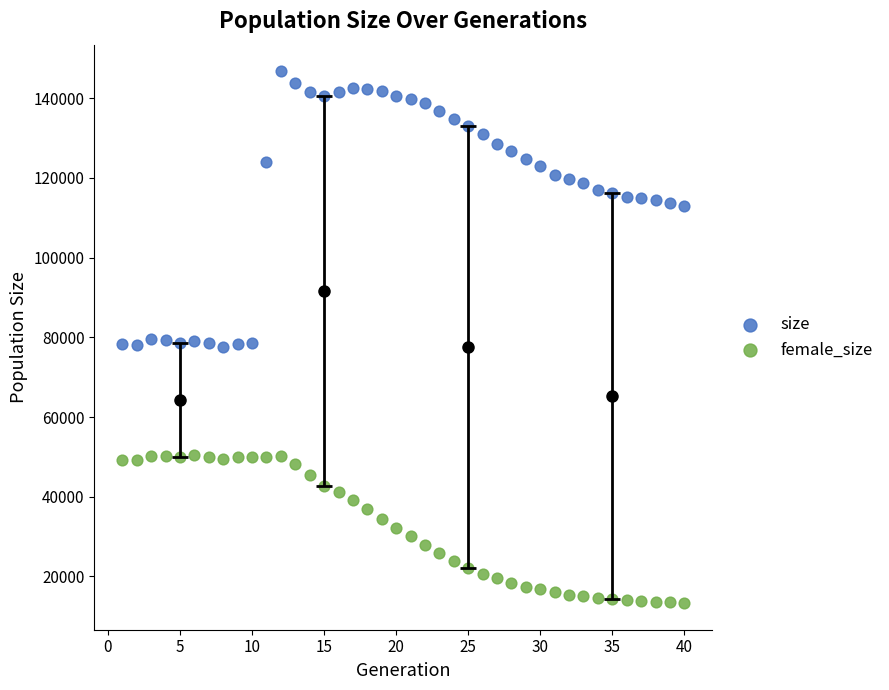

Which series contains the highest Y value?

size